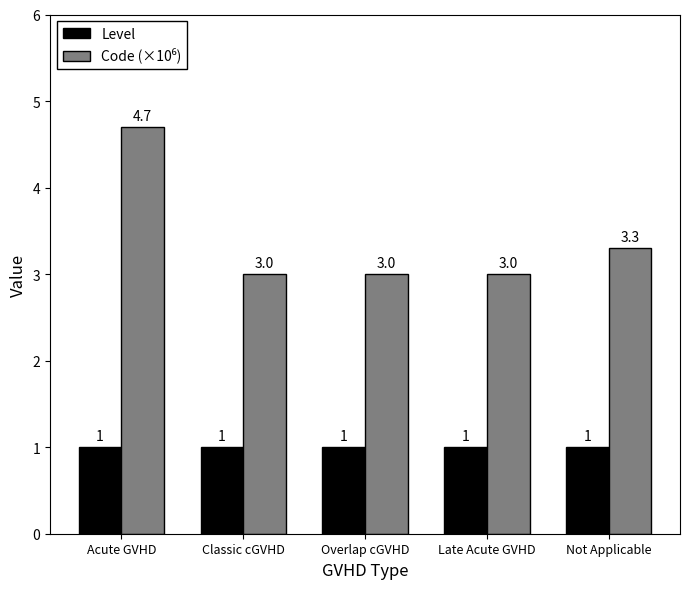

What is the greatest value displayed?

4.7